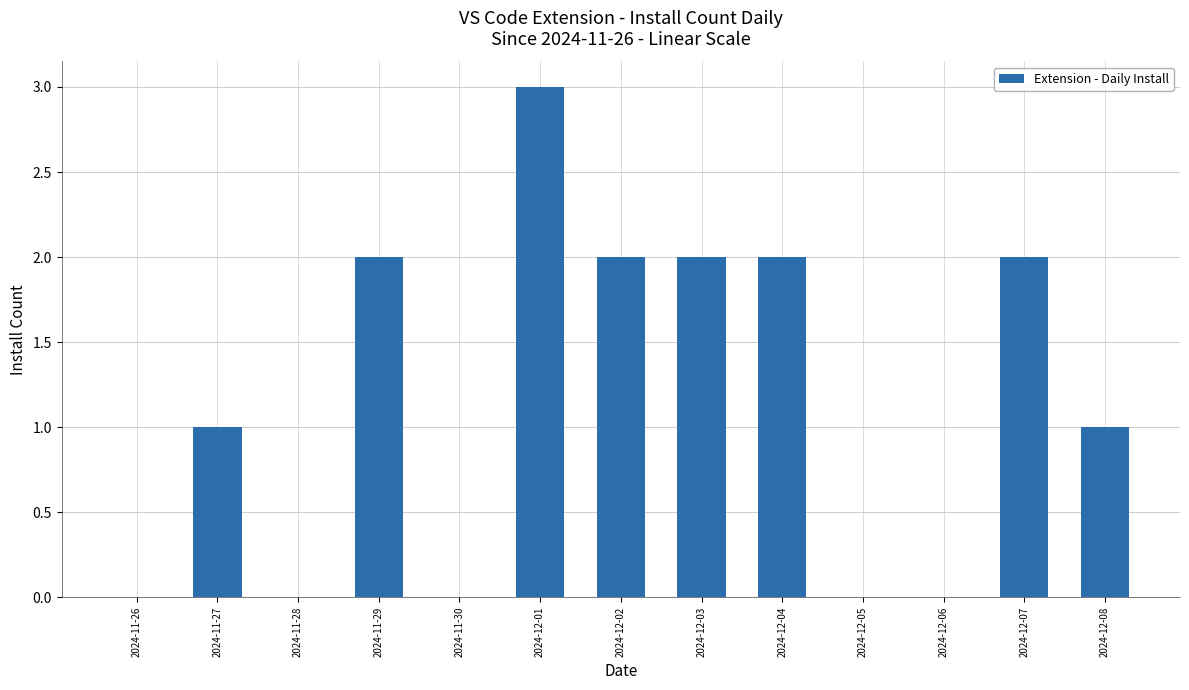

What is the sum of the values at 2024-12-03 and 2024-12-01?

5